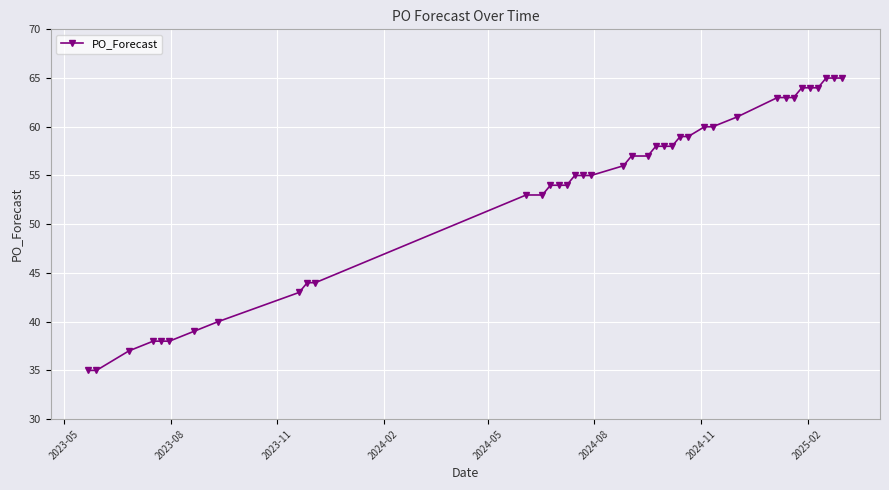

What is the value of the 13th point from the left?

53